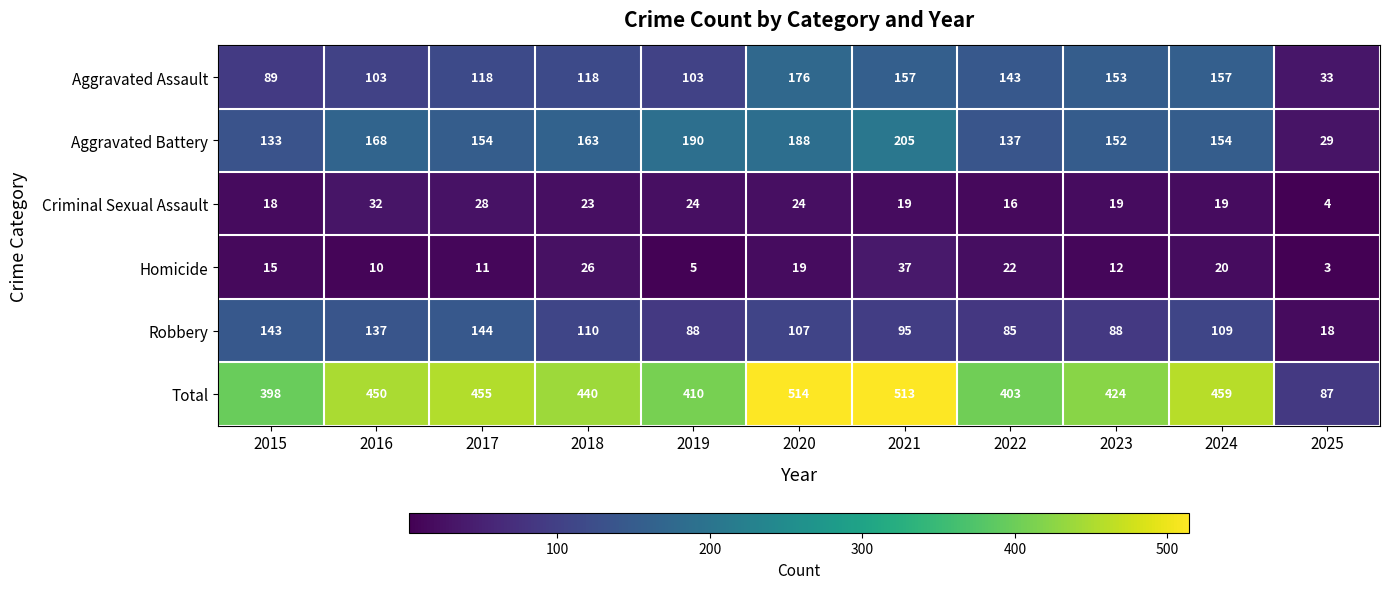

What is the maximum value for Total?

514